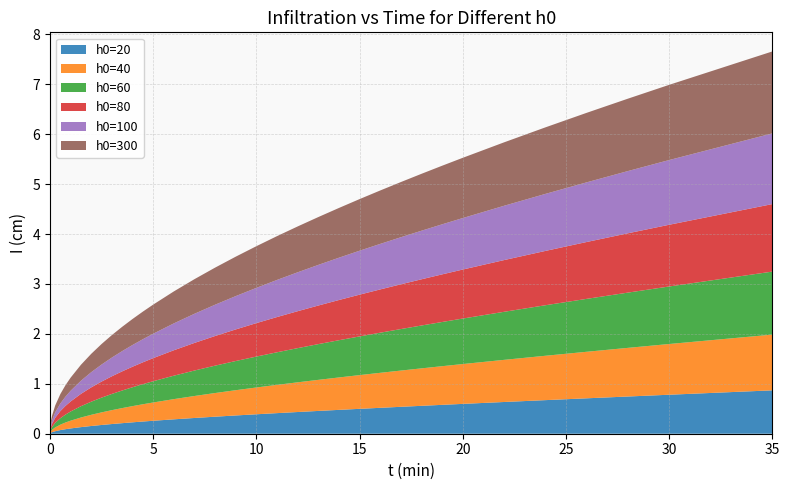

Reading right to left, list all the values displayed in this chart.

h0=20: 35.0=0.9	30.0=0.8	28.0=0.7	26.0=0.7	24.0=0.7	22.0=0.6	20.0=0.6	19.0=0.6	18.0=0.6	17.0=0.5	16.0=0.5	15.0=0.5	14.0=0.5	13.0=0.5	12.0=0.4	11.0=0.4	10.0=0.4	9.0=0.4	8.0=0.3	7.0=0.3	6.0=0.3	5.0=0.3	4.5=0.2	4.0=0.2	3.5=0.2	3.0=0.2	2.5=0.2	2.0=0.2	1.5=0.1	1.0=0.1	0.75=0.1	0.5=0.1	0.25=0.1	0.1=0.0	0.05=0.0	0.01=0.0
h0=40: 35.0=1.1	30.0=1.0	28.0=1.0	26.0=0.9	24.0=0.9	22.0=0.8	20.0=0.8	19.0=0.8	18.0=0.8	17.0=0.7	16.0=0.7	15.0=0.7	14.0=0.6	13.0=0.6	12.0=0.6	11.0=0.6	10.0=0.5	9.0=0.5	8.0=0.5	7.0=0.4	6.0=0.4	5.0=0.4	4.5=0.3	4.0=0.3	3.5=0.3	3.0=0.3	2.5=0.3	2.0=0.2	1.5=0.2	1.0=0.2	0.75=0.1	0.5=0.1	0.25=0.1	0.1=0.0	0.05=0.0	0.01=0.0
h0=60: 35.0=1.3	30.0=1.2	28.0=1.1	26.0=1.1	24.0=1.0	22.0=1.0	20.0=0.9	19.0=0.9	18.0=0.9	17.0=0.8	16.0=0.8	15.0=0.8	14.0=0.7	13.0=0.7	12.0=0.7	11.0=0.7	10.0=0.6	9.0=0.6	8.0=0.5	7.0=0.5	6.0=0.5	5.0=0.4	4.5=0.4	4.0=0.4	3.5=0.4	3.0=0.3	2.5=0.3	2.0=0.3	1.5=0.2	1.0=0.2	0.75=0.2	0.5=0.1	0.25=0.1	0.1=0.1	0.05=0.0	0.01=0.0
h0=80: 35.0=1.4	30.0=1.2	28.0=1.2	26.0=1.1	24.0=1.1	22.0=1.0	20.0=1.0	19.0=1.0	18.0=0.9	17.0=0.9	16.0=0.9	15.0=0.8	14.0=0.8	13.0=0.8	12.0=0.7	11.0=0.7	10.0=0.7	9.0=0.6	8.0=0.6	7.0=0.6	6.0=0.5	5.0=0.5	4.5=0.4	4.0=0.4	3.5=0.4	3.0=0.4	2.5=0.3	2.0=0.3	1.5=0.2	1.0=0.2	0.75=0.2	0.5=0.1	0.25=0.1	0.1=0.1	0.05=0.0	0.01=0.0
h0=100: 35.0=1.4	30.0=1.3	28.0=1.2	26.0=1.2	24.0=1.1	22.0=1.1	20.0=1.0	19.0=1.0	18.0=1.0	17.0=0.9	16.0=0.9	15.0=0.9	14.0=0.8	13.0=0.8	12.0=0.8	11.0=0.7	10.0=0.7	9.0=0.7	8.0=0.6	7.0=0.6	6.0=0.5	5.0=0.5	4.5=0.5	4.0=0.4	3.5=0.4	3.0=0.4	2.5=0.3	2.0=0.3	1.5=0.3	1.0=0.2	0.75=0.2	0.5=0.2	0.25=0.1	0.1=0.1	0.05=0.1	0.01=0.0
h0=300: 35.0=1.6	30.0=1.5	28.0=1.5	26.0=1.4	24.0=1.3	22.0=1.3	20.0=1.2	19.0=1.2	18.0=1.1	17.0=1.1	16.0=1.1	15.0=1.0	14.0=1.0	13.0=1.0	12.0=0.9	11.0=0.9	10.0=0.8	9.0=0.8	8.0=0.7	7.0=0.7	6.0=0.6	5.0=0.6	4.5=0.6	4.0=0.5	3.5=0.5	3.0=0.5	2.5=0.4	2.0=0.4	1.5=0.3	1.0=0.3	0.75=0.2	0.5=0.2	0.25=0.1	0.1=0.1	0.05=0.1	0.01=0.0